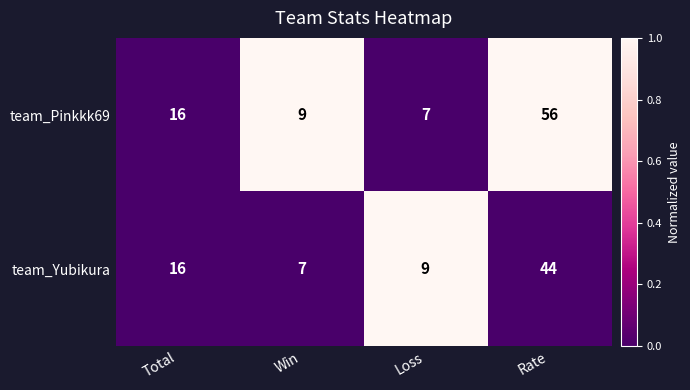

At Win, list the series in order from largest to smallest.

team_Pinkkk69, team_Yubikura